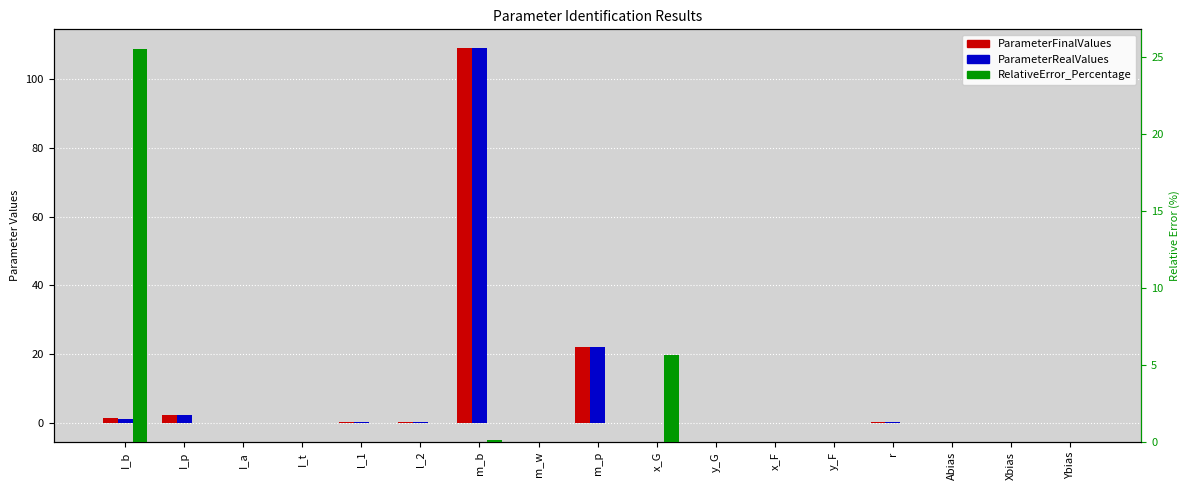

What is the lowest value of the ParameterRealValues series?

-0.1